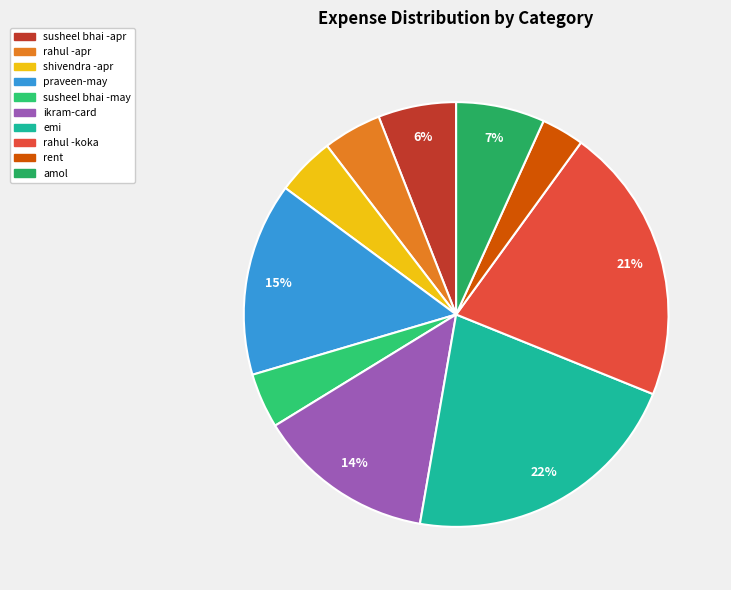

How many segments does this pie chart have?

10